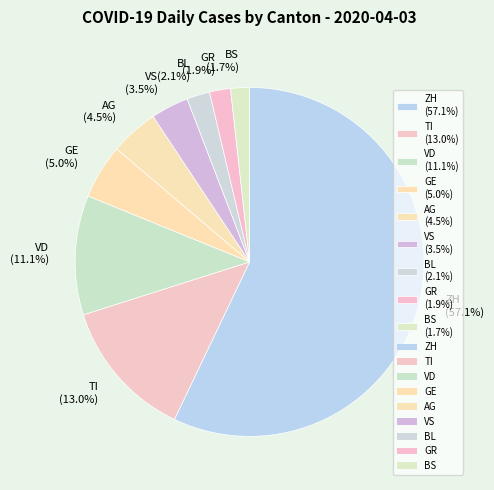

Is GR (1.9%) the majority of the pie?

No